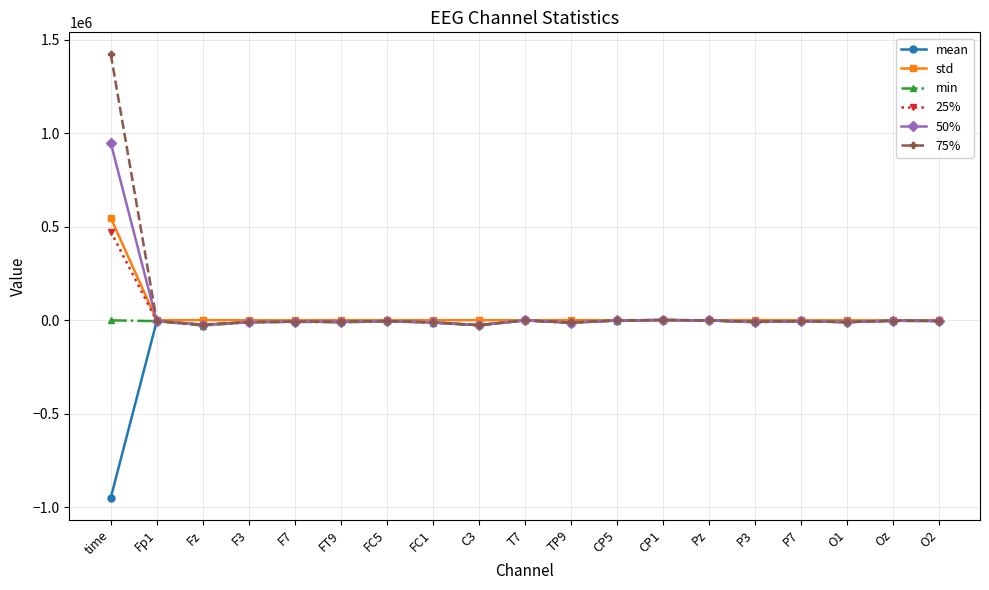

At which category is the sum across all series the highest?

time